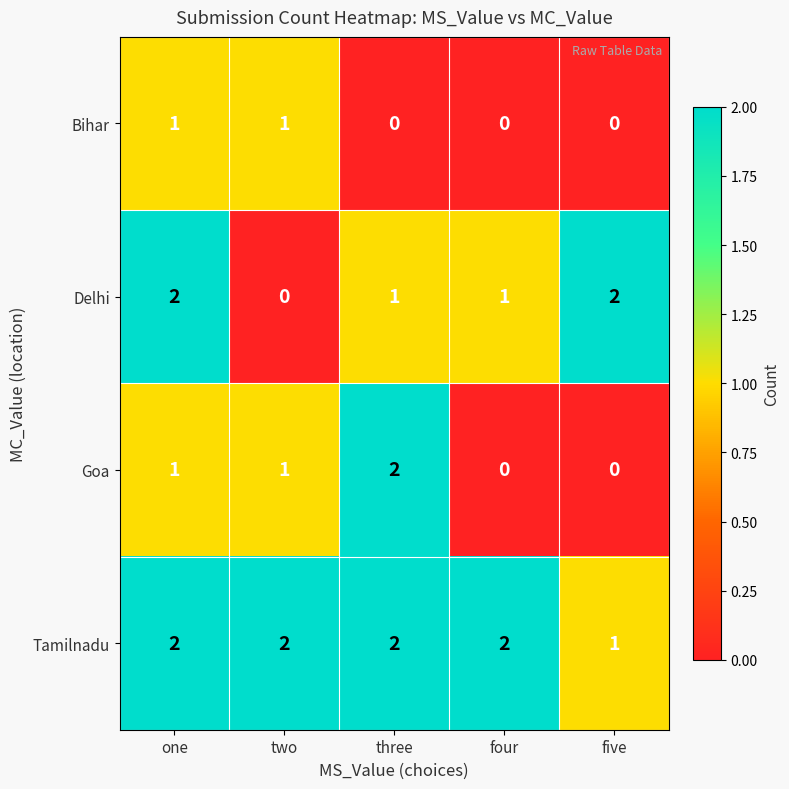

Which series has the largest total across all categories?

Tamilnadu